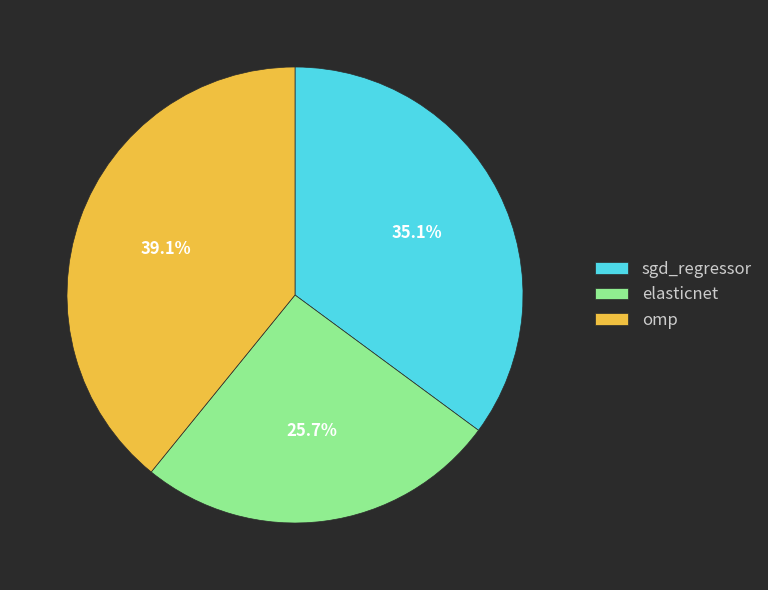

To the nearest percent, what is the difference between the largest and smallest slice percentages?

13%